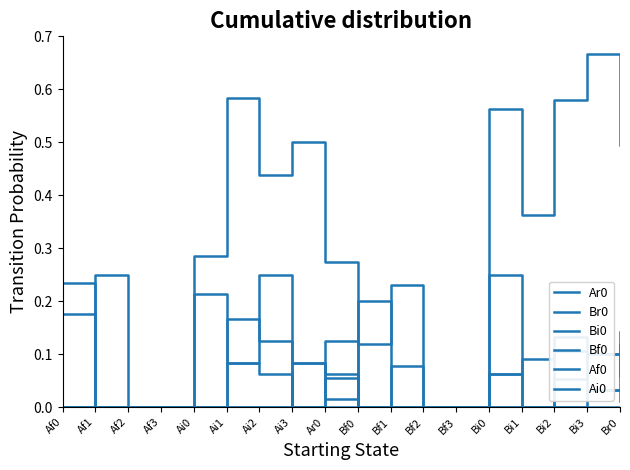

The Ai0 series shows -0.0 at Ai3. True or false?

False